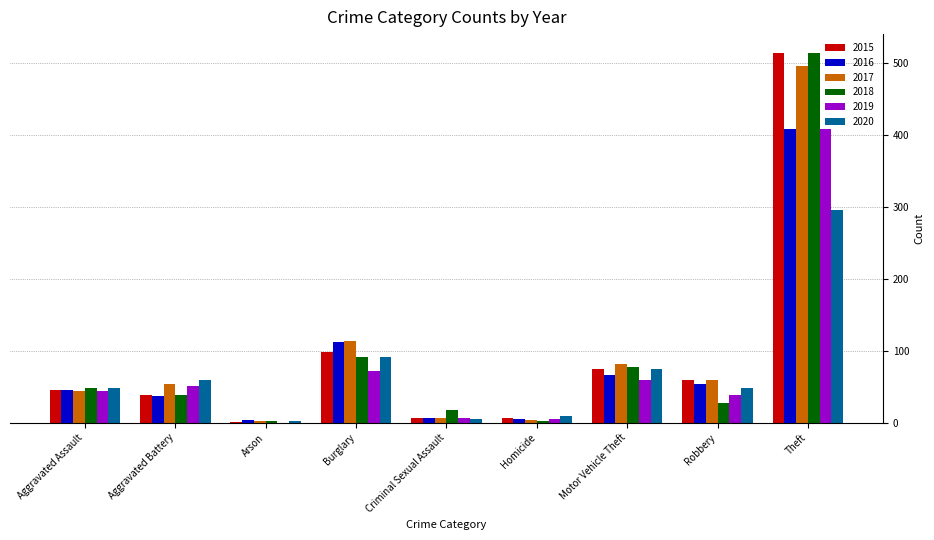

What is the sum of all 2015 values?

845